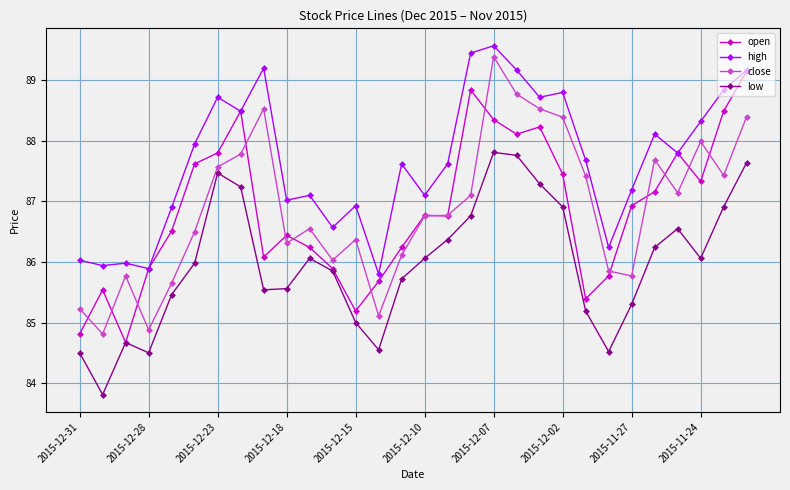

Which series ends up on top after the final intersection of close and open?

open